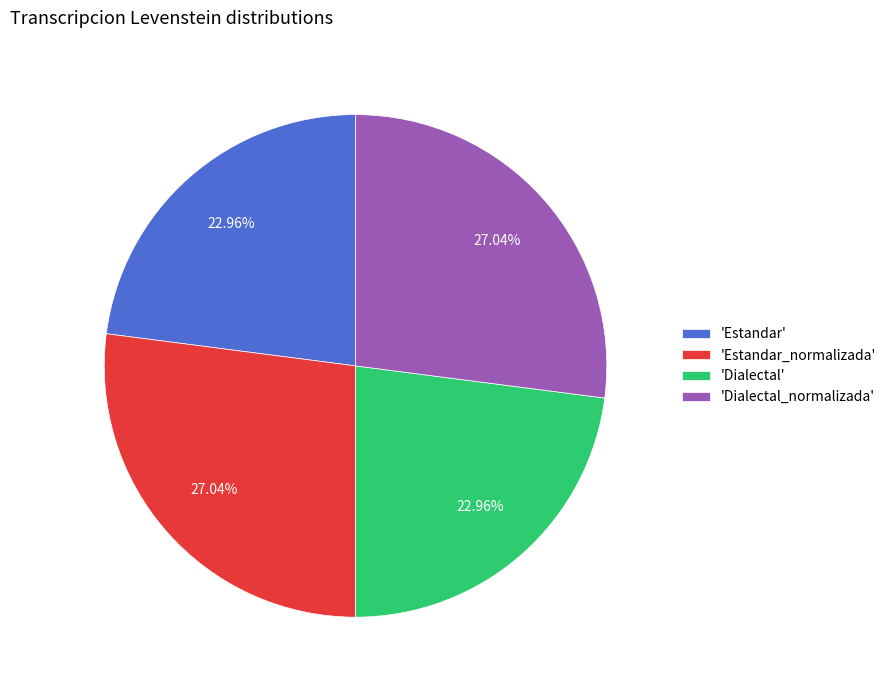

Between 'Estandar_normalizada' and 'Dialectal', which is larger?

'Estandar_normalizada'